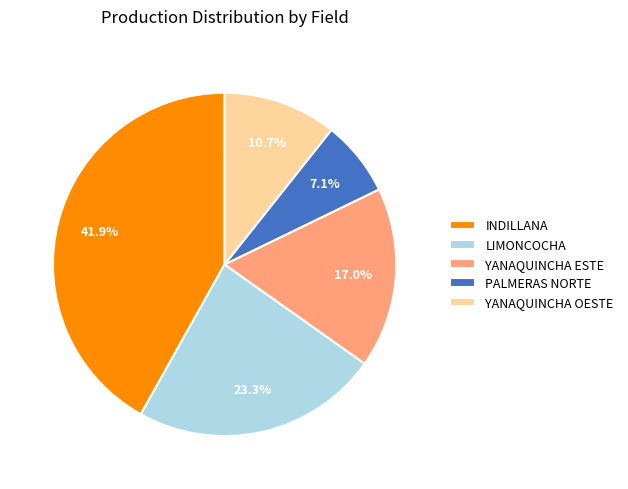

Does YANAQUINCHA OESTE account for over 50% of the chart?

No